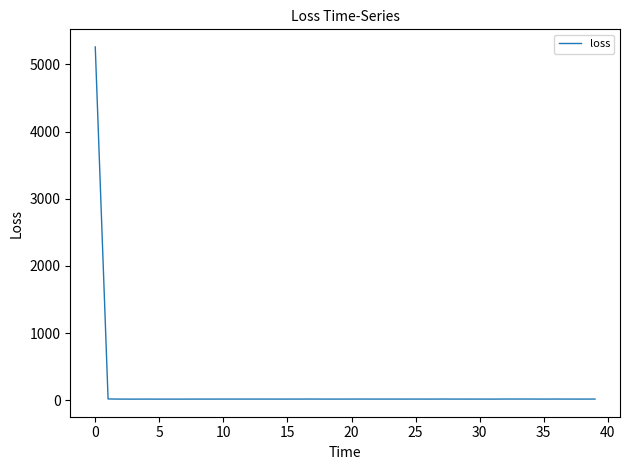

What is the minimum value shown in the chart?

19.3